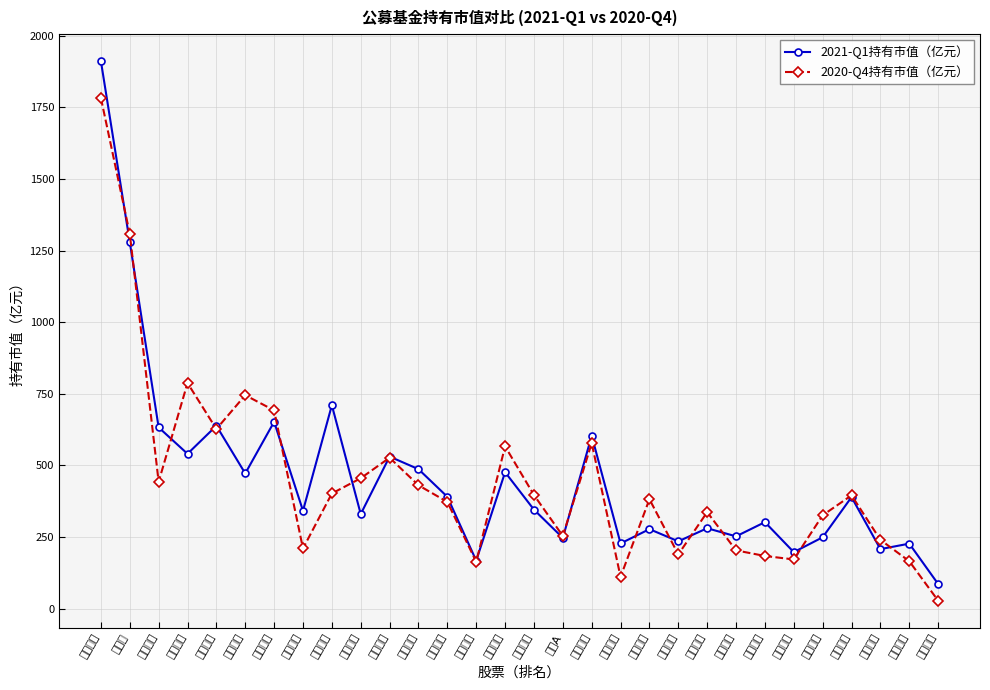

Is the value of 2021-Q1持有市值（亿元） at 平安银行 greater than the value of 2020-Q4持有市值（亿元） at 伊利股份?

No